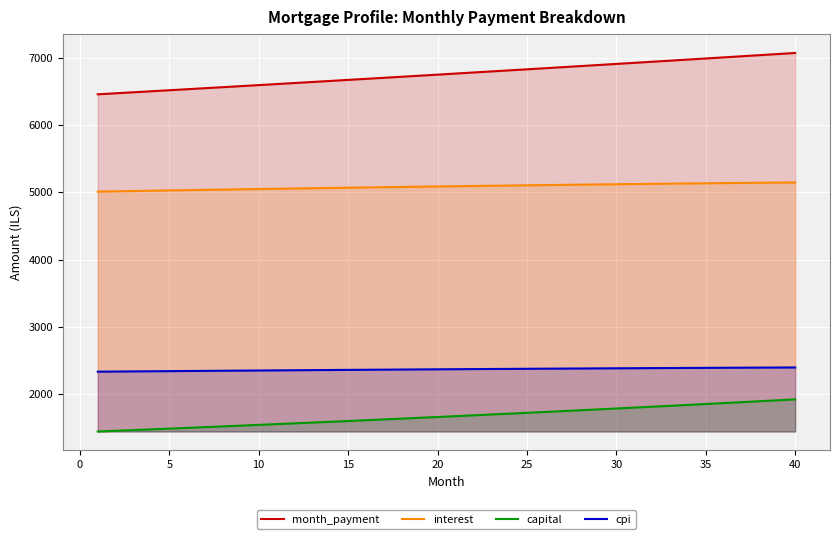

What is the spread (max minus min) of values at 10?

5050.1